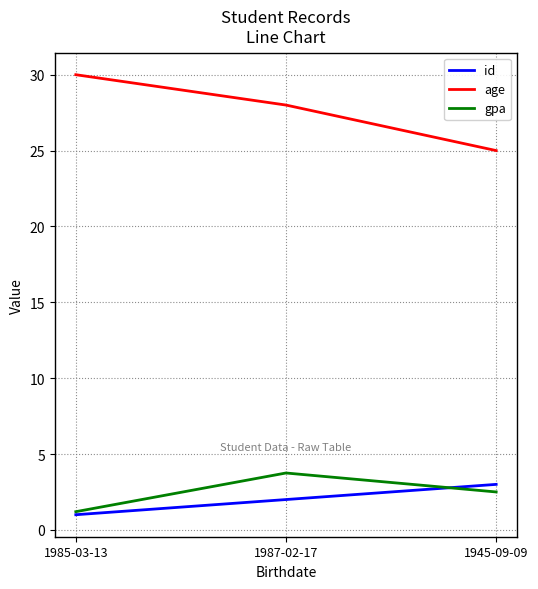

Which series has the widest spread of values?

age